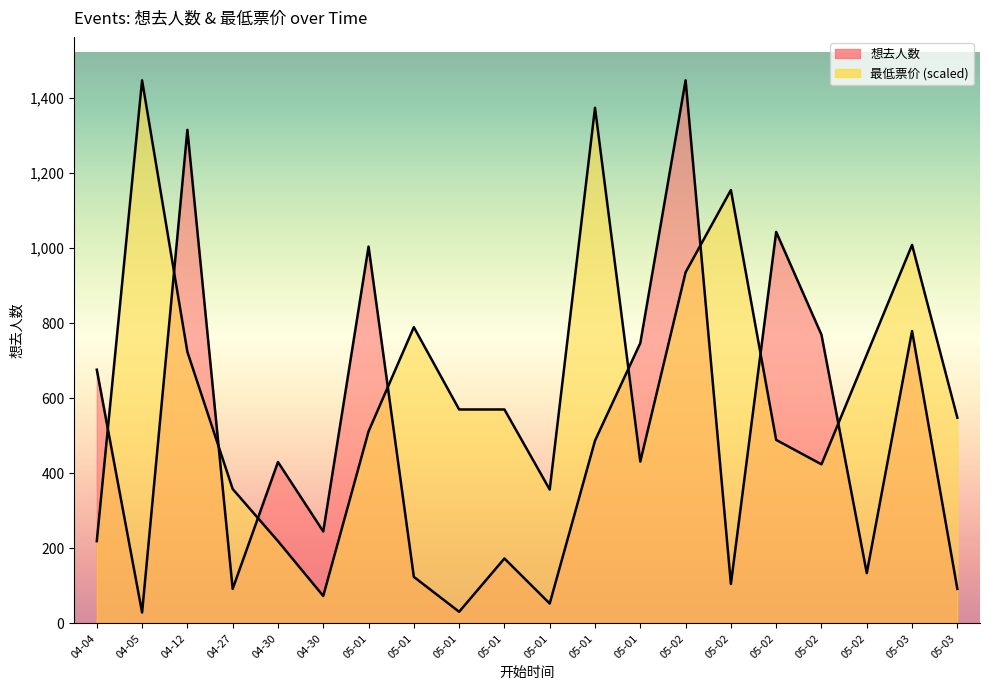

True or false: 最低票价 has a value of 952.1 at 05-01.

False